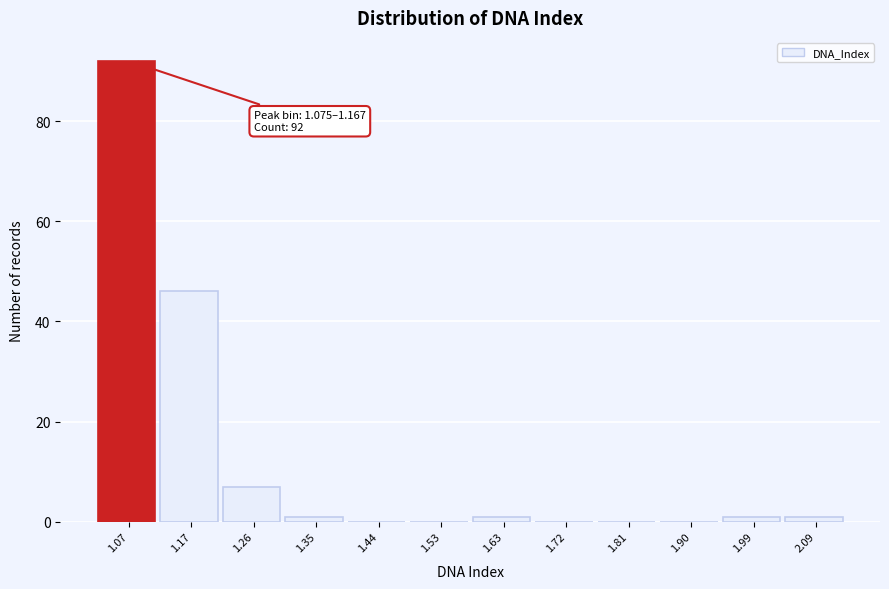

Reading left to right, extract all data points from this chart.

1.07=92	1.17=46	1.26=7	1.35=1	1.44=0	1.53=0	1.63=1	1.72=0	1.81=0	1.90=0	1.99=1	2.09=1